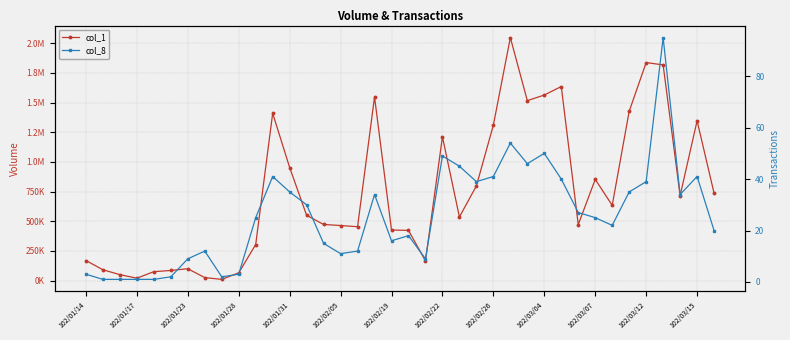

How many lines are shown in the chart?

2